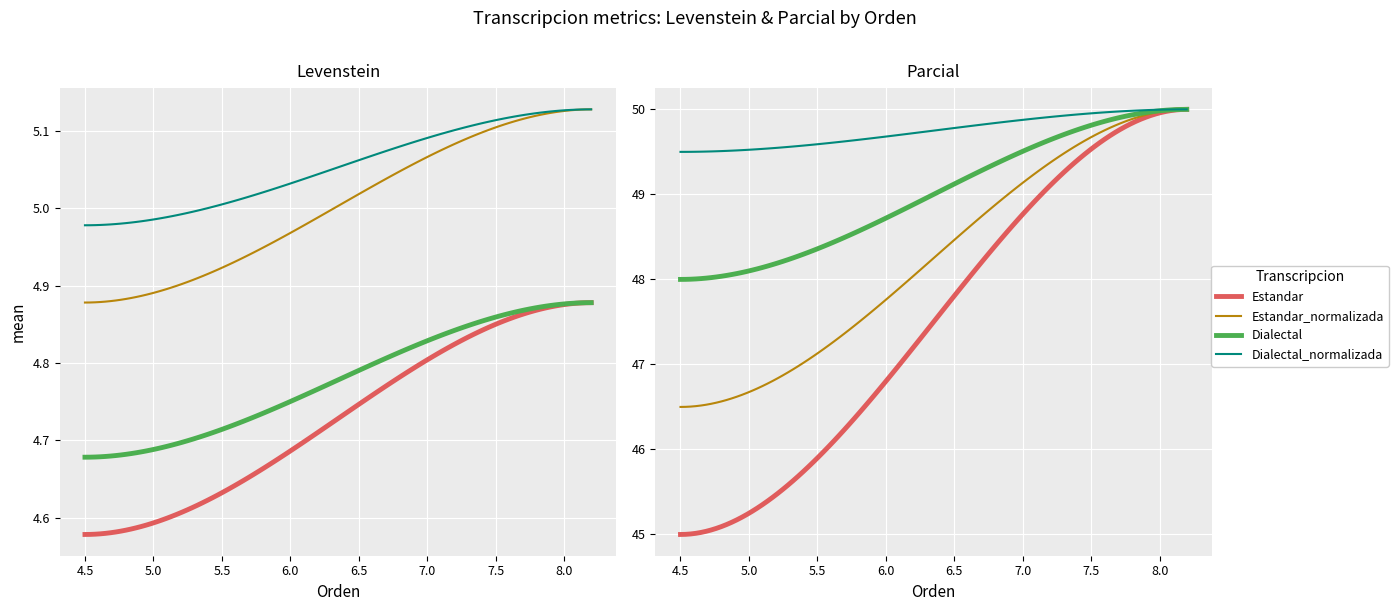

What is the maximum value for Dialectal_normalizada?

50.0